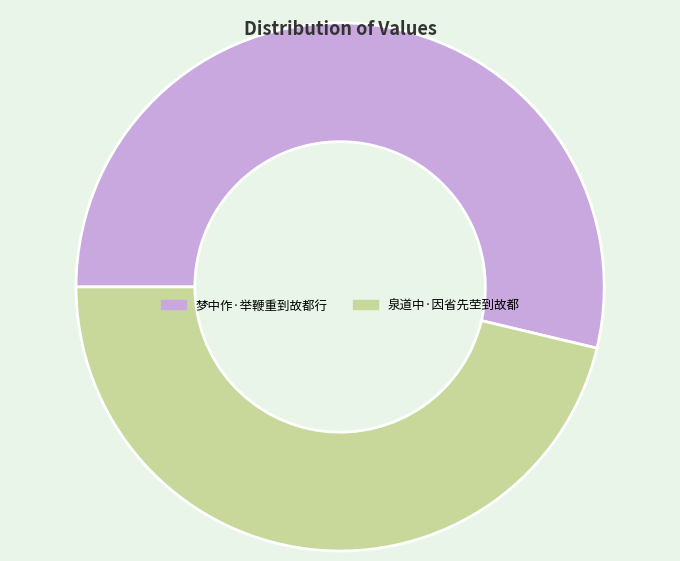

Which category has the biggest portion of the pie?

梦中作·举鞭重到故都行